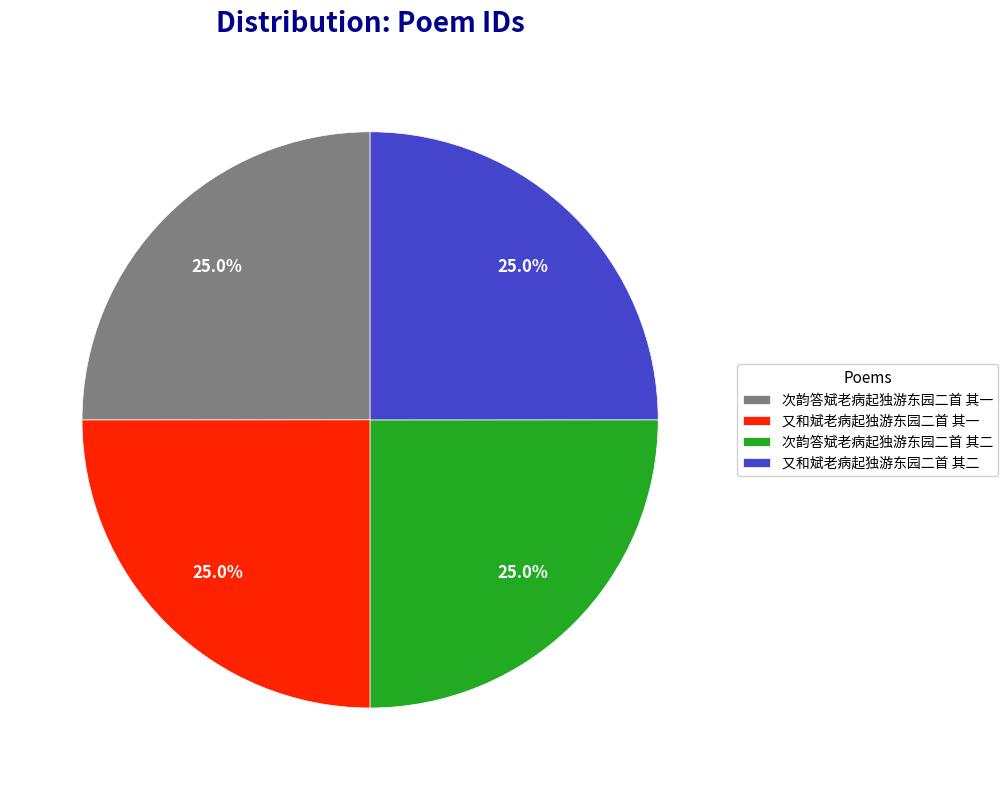

What is the total percentage of 次韵答斌老病起独游东园二首 其二 and 次韵答斌老病起独游东园二首 其一?

50.0%